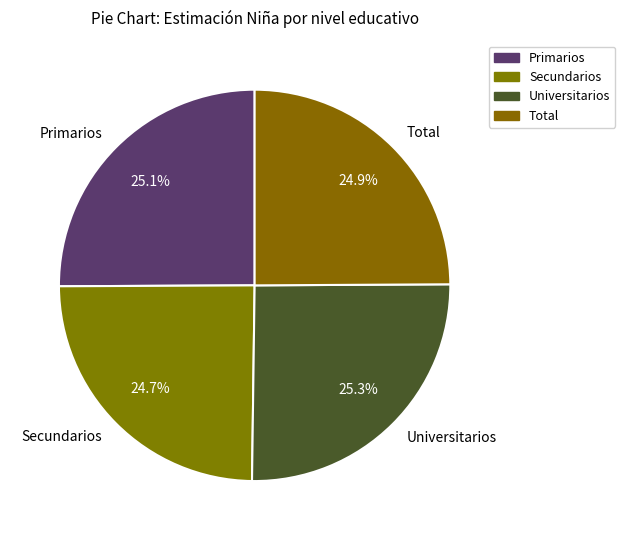

What percentage do Primarios and Total together represent?

50.0%